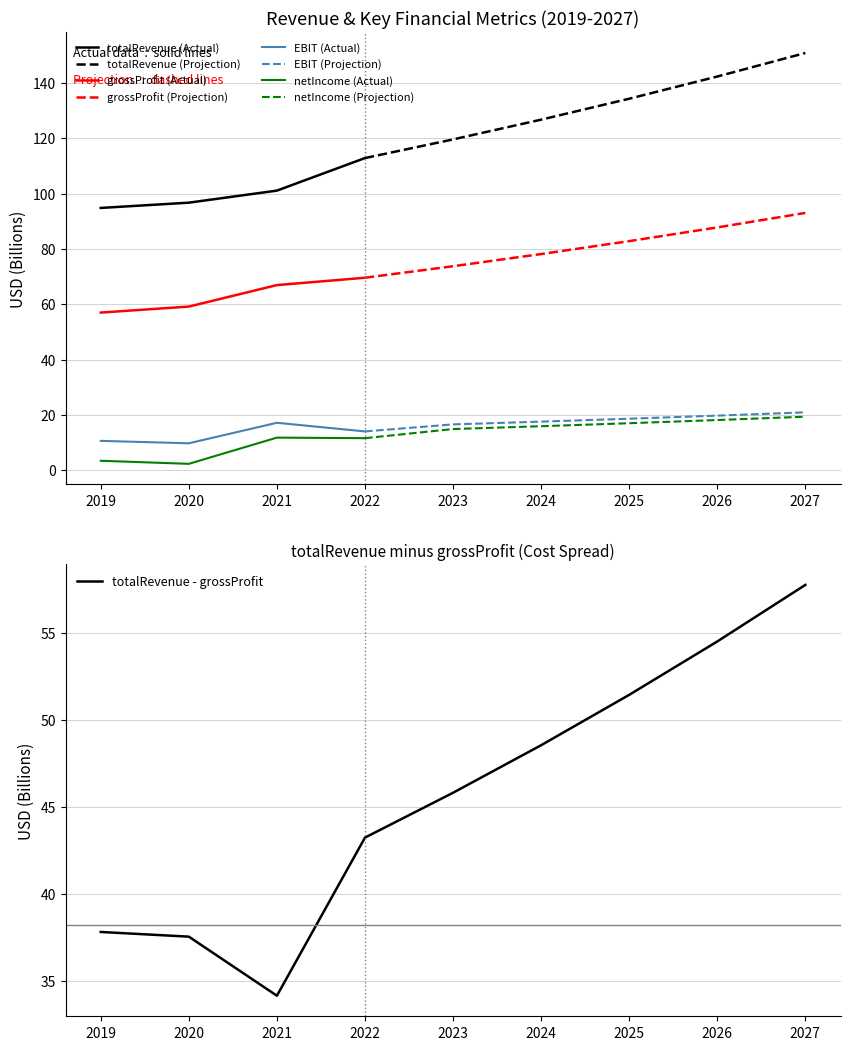

What is the change in value from 2021 to 2022?

+11.8